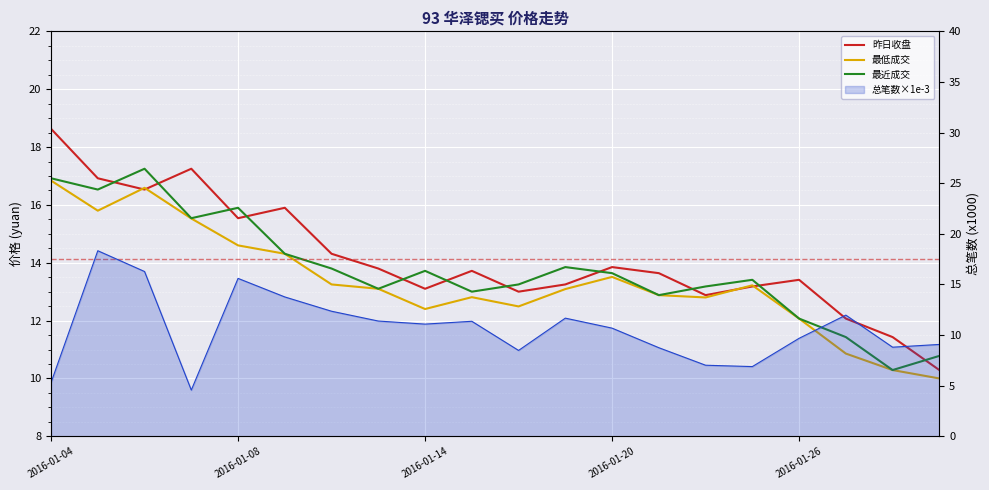

At which label is 最低成交 closest to 13?

11